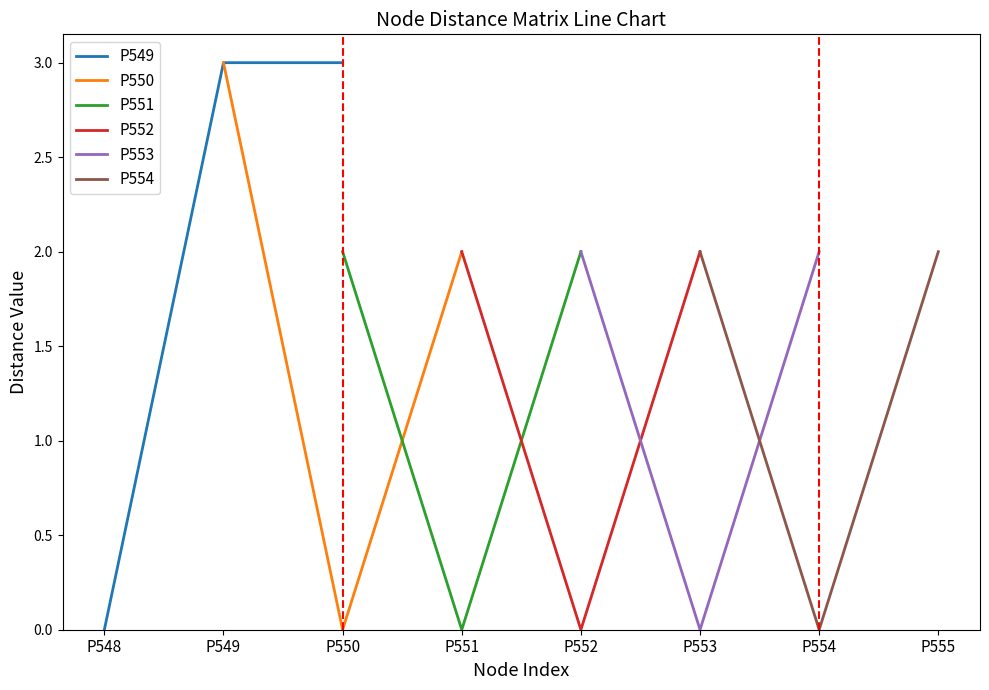

How many data points in P551 are less than 2?

1